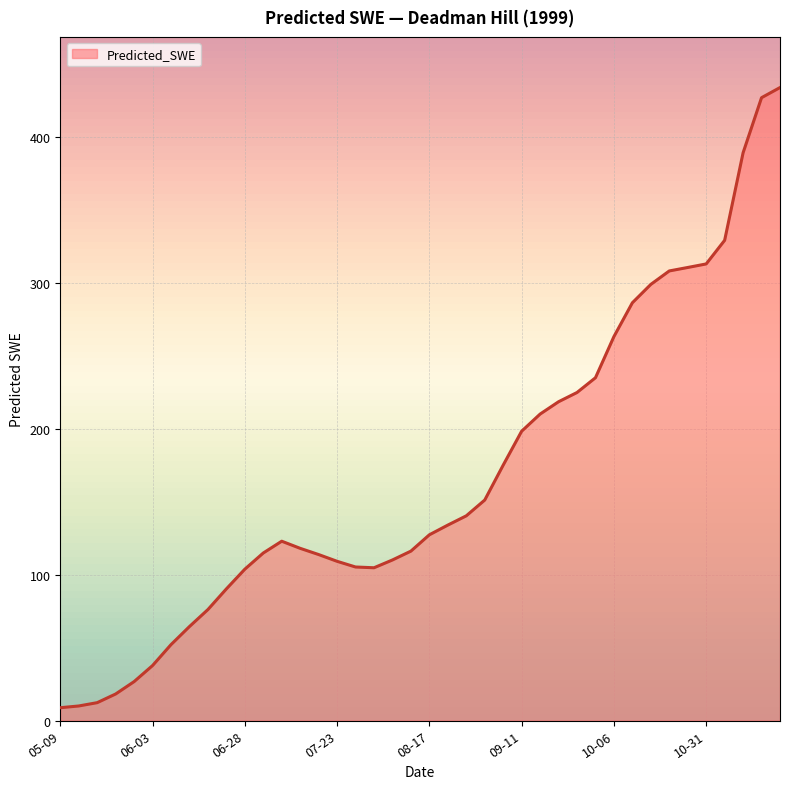

How many values are below 127?

20